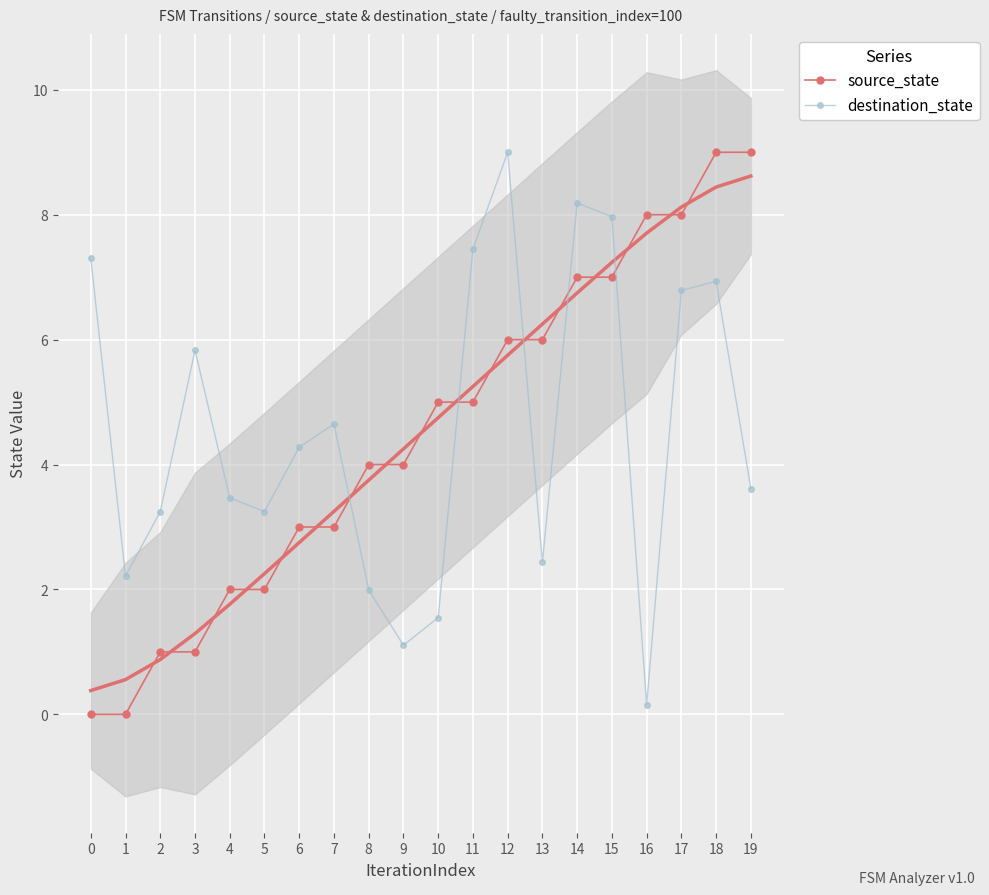

What is the value of the destination_state point at the 20th from the left?

3.6